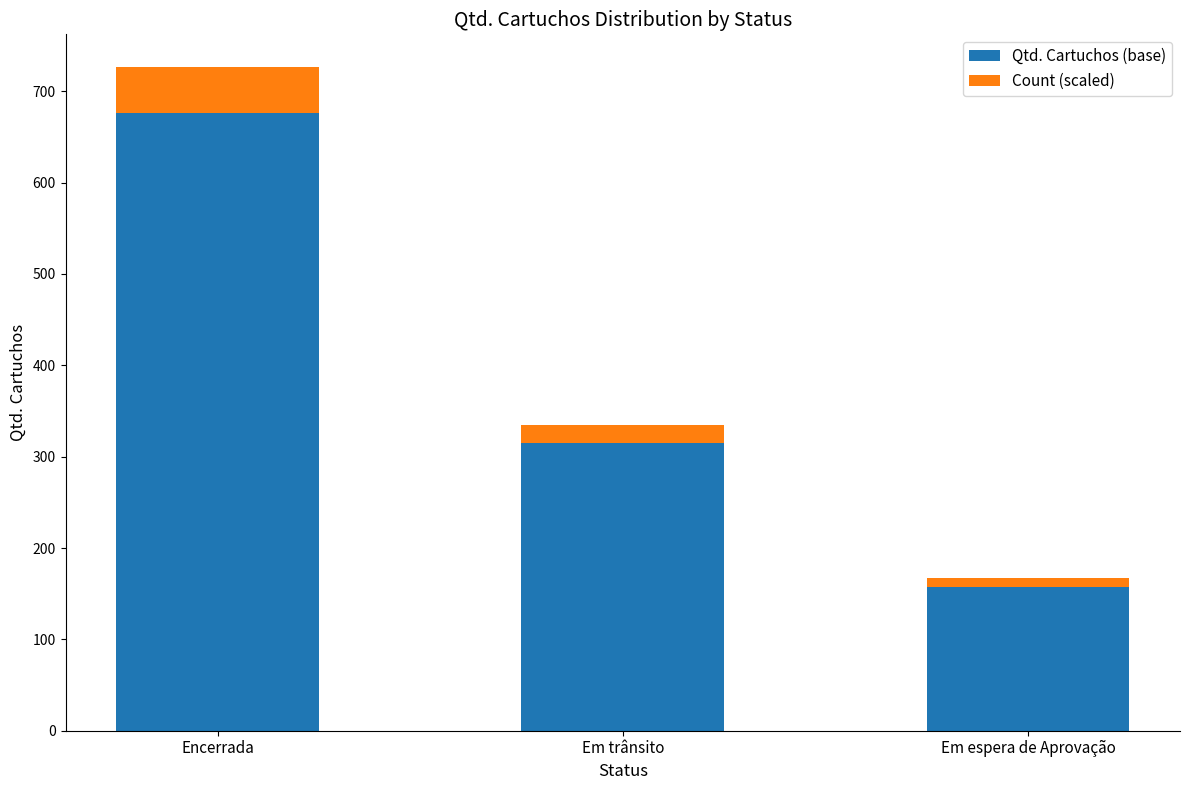

At which label does Qtd. Cartuchos (base) reach its peak?

Encerrada